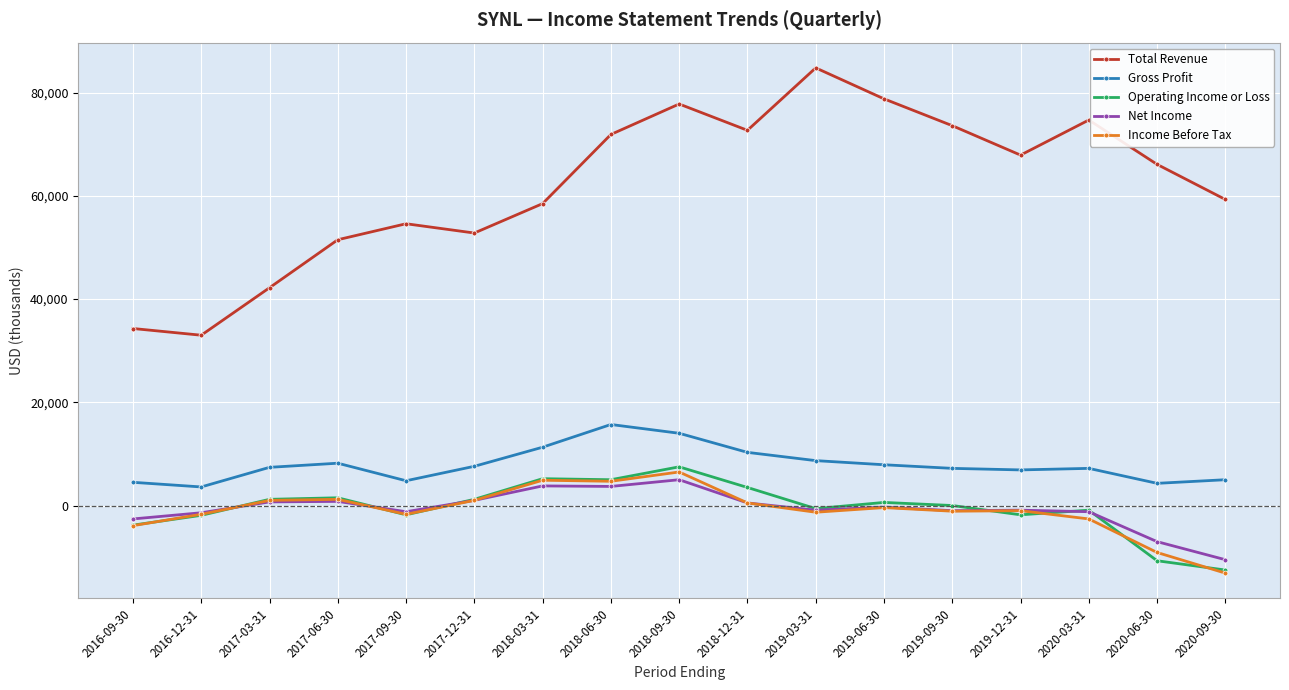

Is it true that Net Income equals -3178 at 2020-06-30?

False